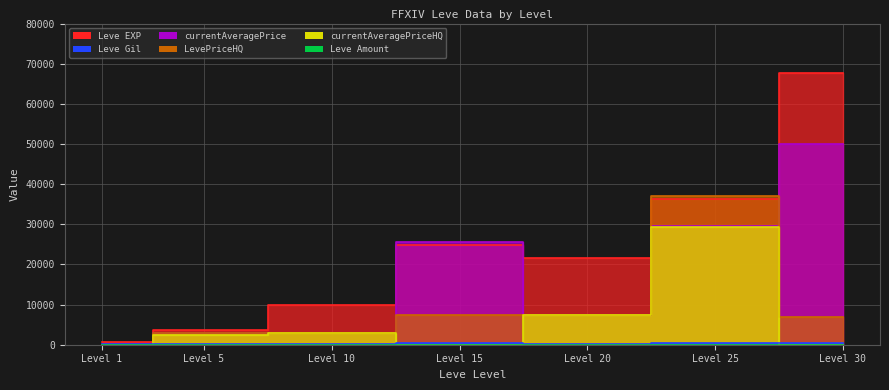

Which series has the largest total across all categories?

Leve EXP